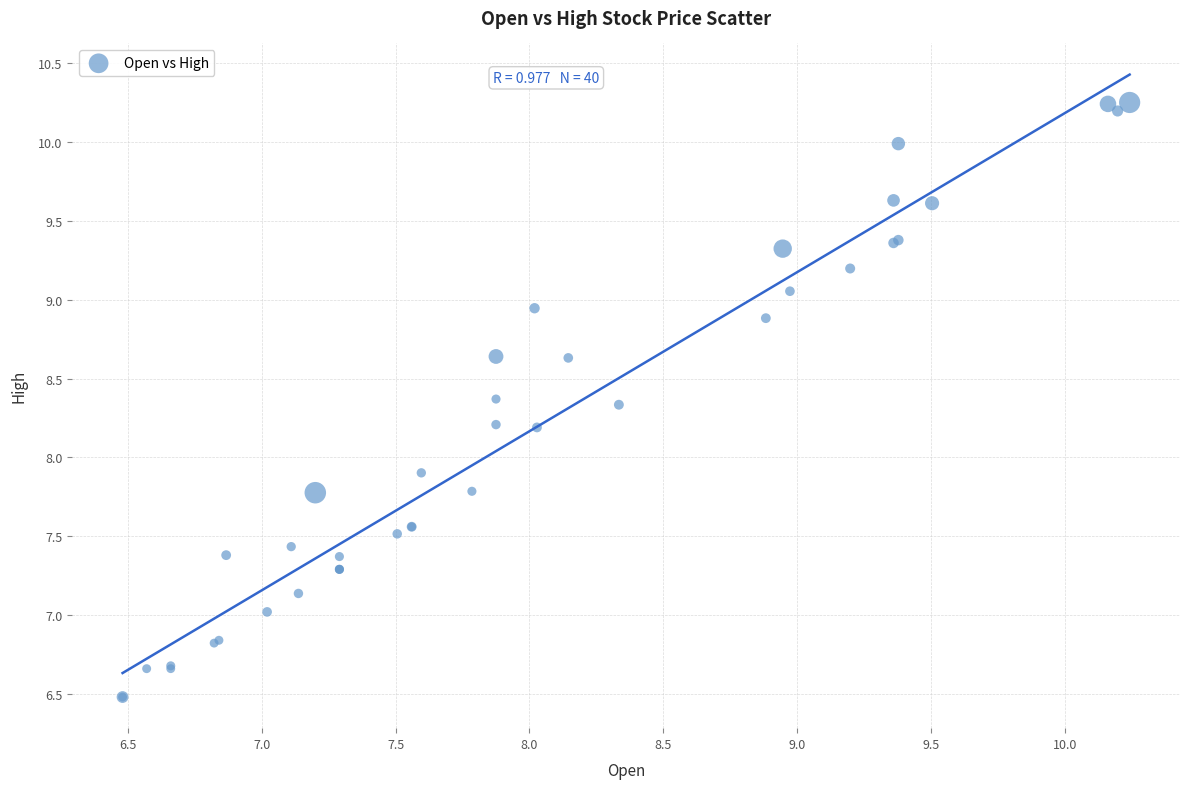

What Y value in the scatter plot is closest to 8?

7.9